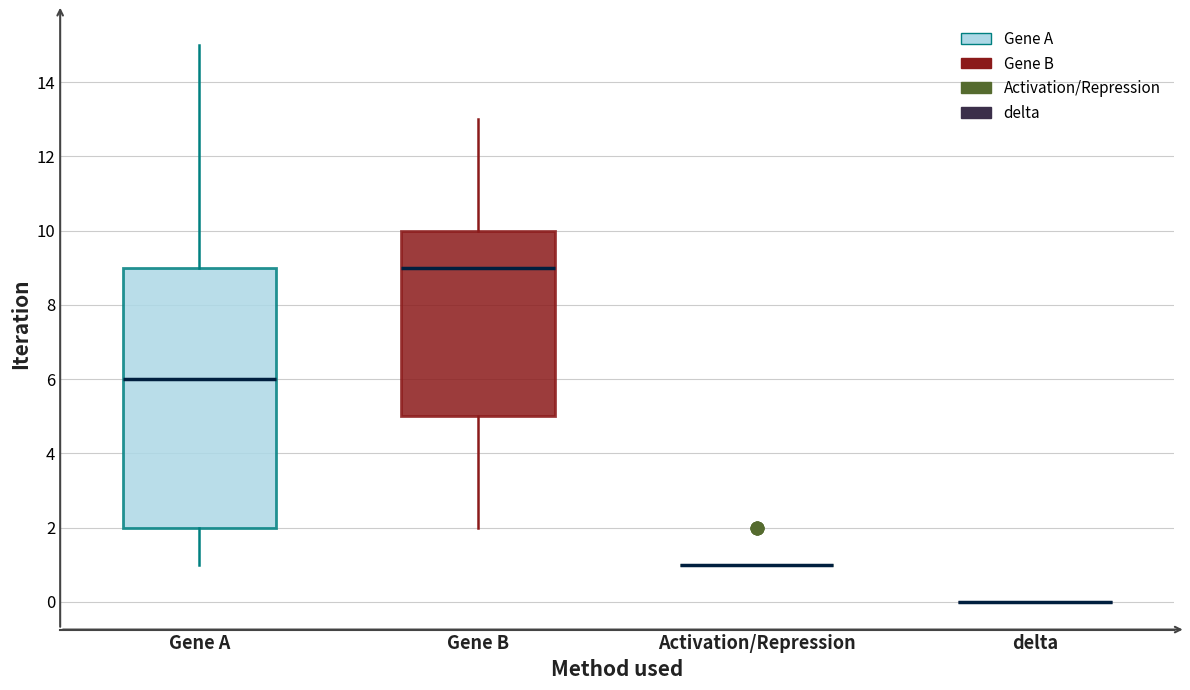

Reading left to right, read every box against the y-axis: the position of its median line, the range the box covers, and the ends of its whiskers. The values are not printed on the chart, so give them approximately, as read against the axis.

Gene A: median 6, box 2 to 9, whiskers 1 to 15
Gene B: median 9, box 5 to 10, whiskers 2 to 13
Activation/Repression: box collapsed to a line at 1, whiskers 1 to 1
delta: box collapsed to a line at 0, whiskers 0 to 0